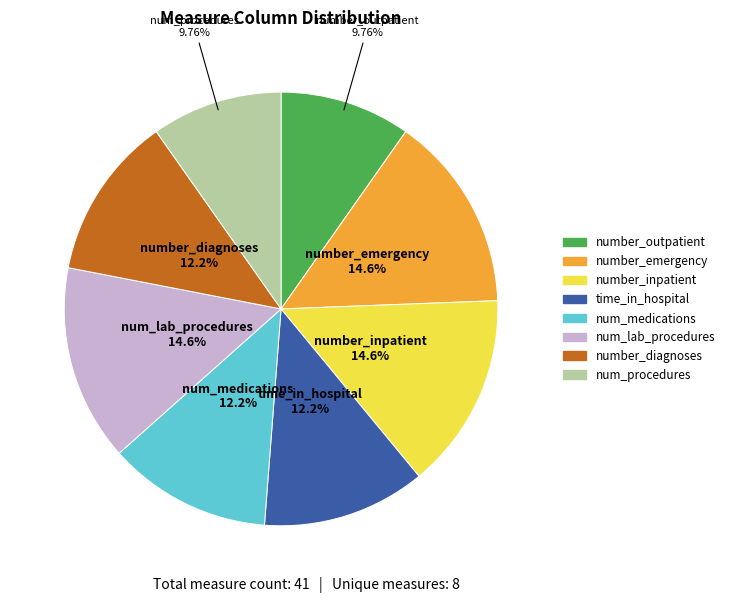

Between number_emergency and num_medications, which is larger?

number_emergency